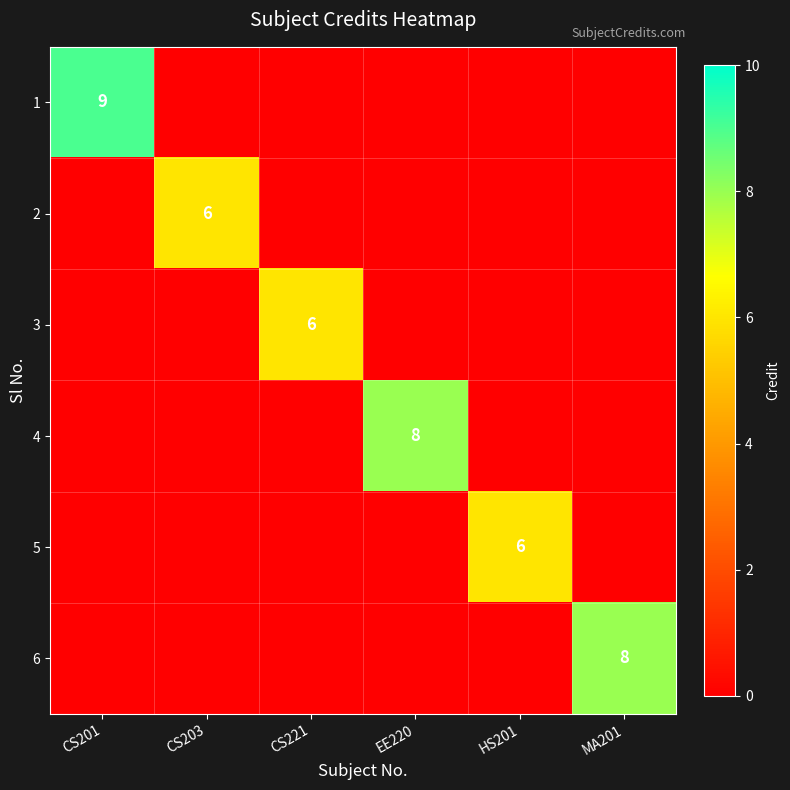

The 2 series shows 8 at CS203. True or false?

False